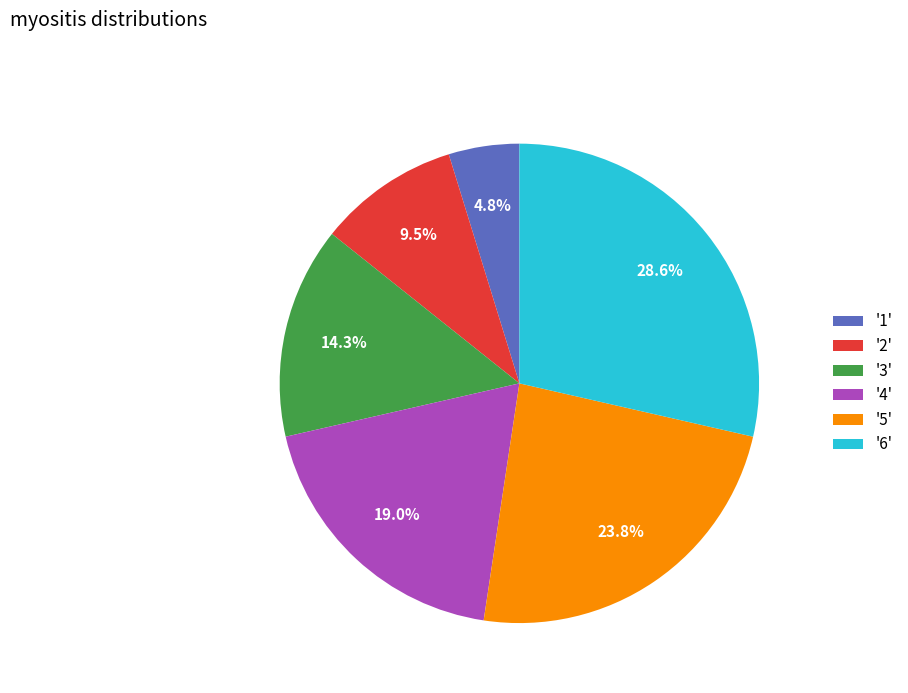

To the nearest percent, what is the average slice percentage?

17%